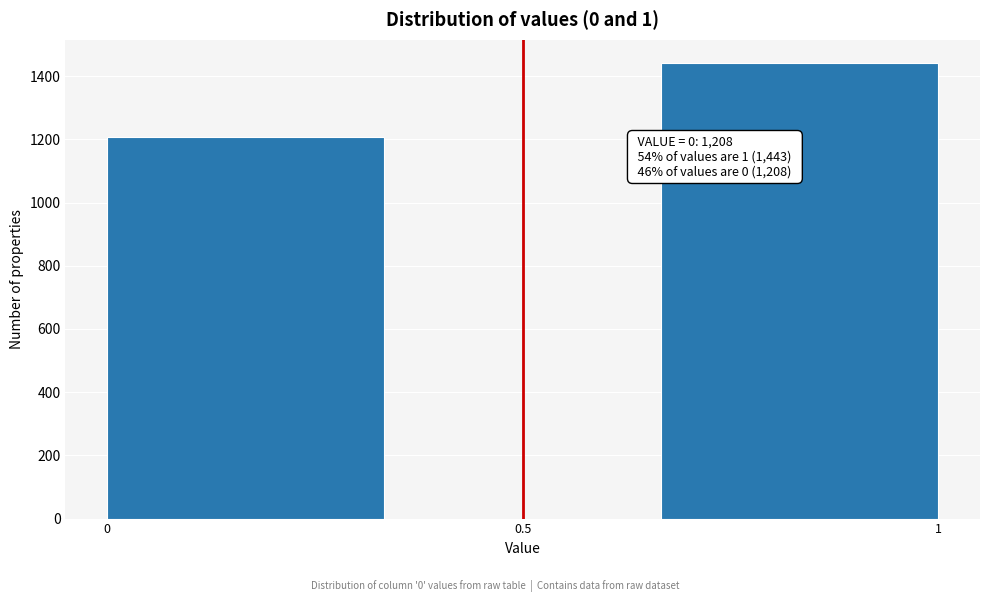

Which range on the x-axis has the tallest bar?

0.65 to 1.00